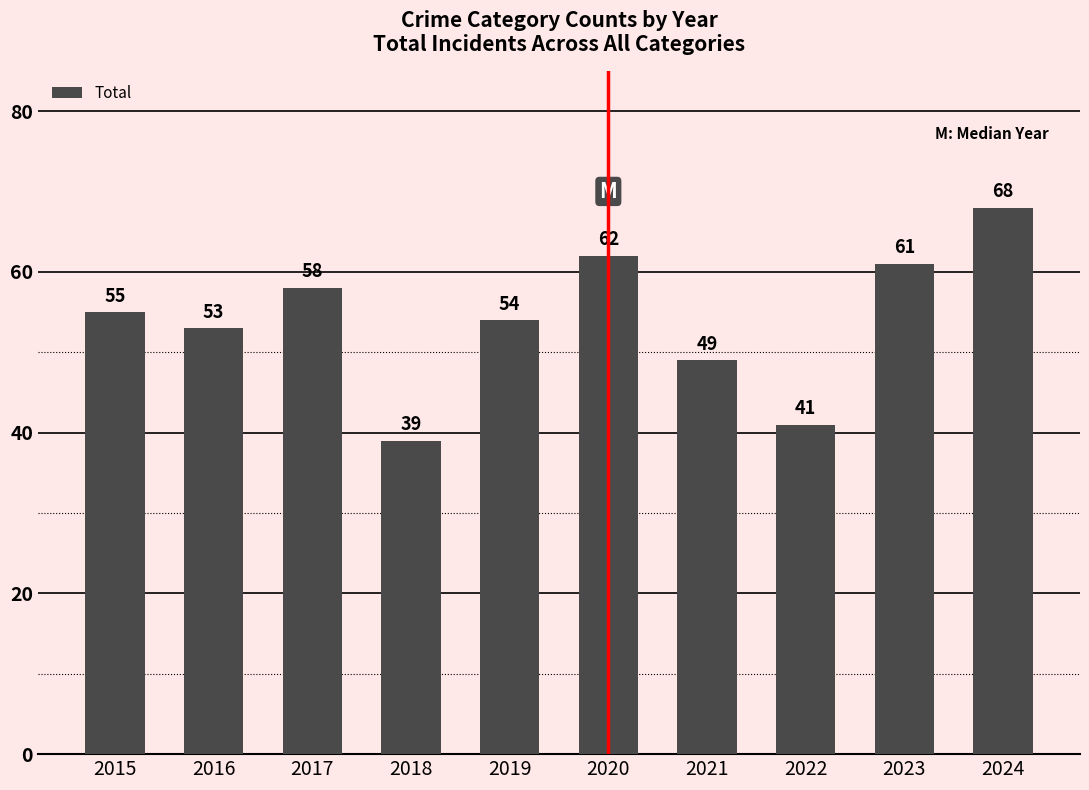

True or false: the data shows 58 at 2017.

True